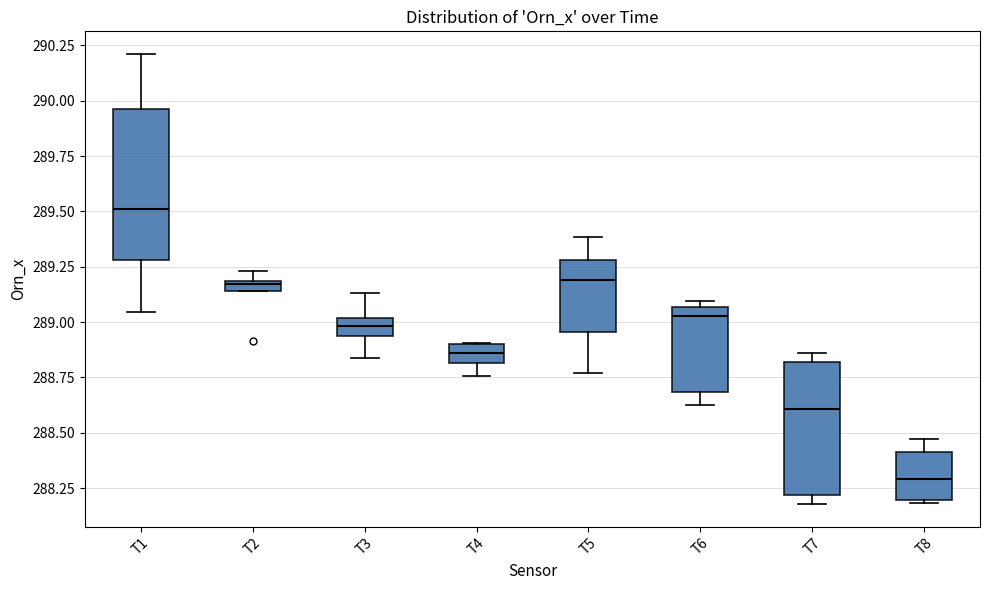

Where does the upper whisker of the box for T8 end on the y-axis? The values are not printed on the chart, so give them approximately, as read against the axis.

288.45